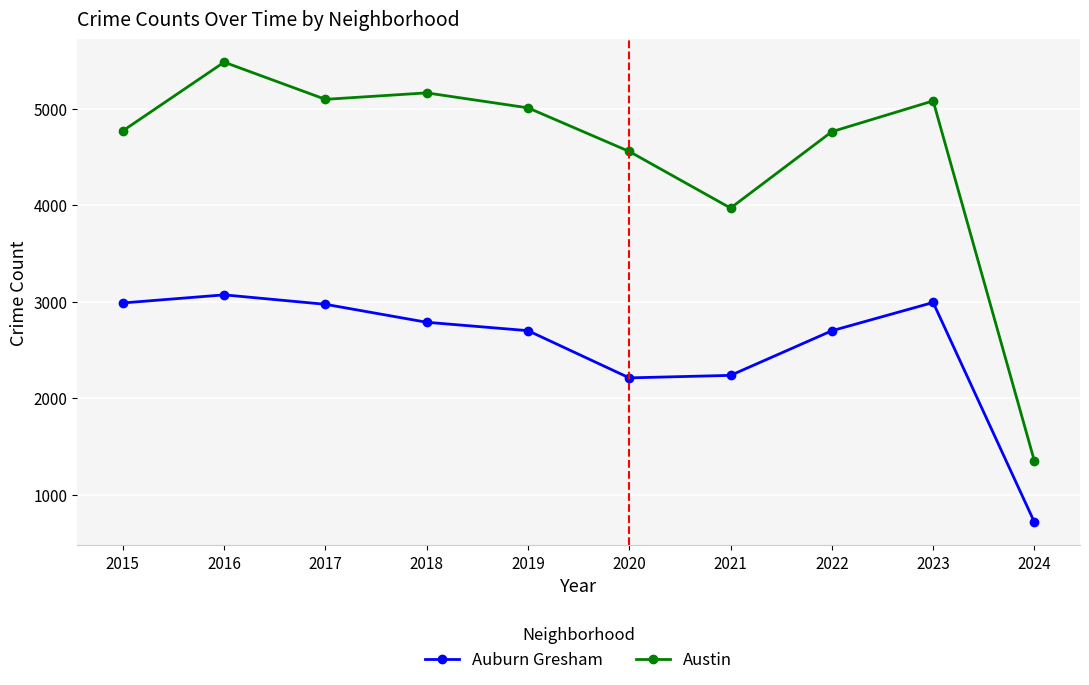

List the series in order of their overall mean, lowest first.

Auburn Gresham, Austin